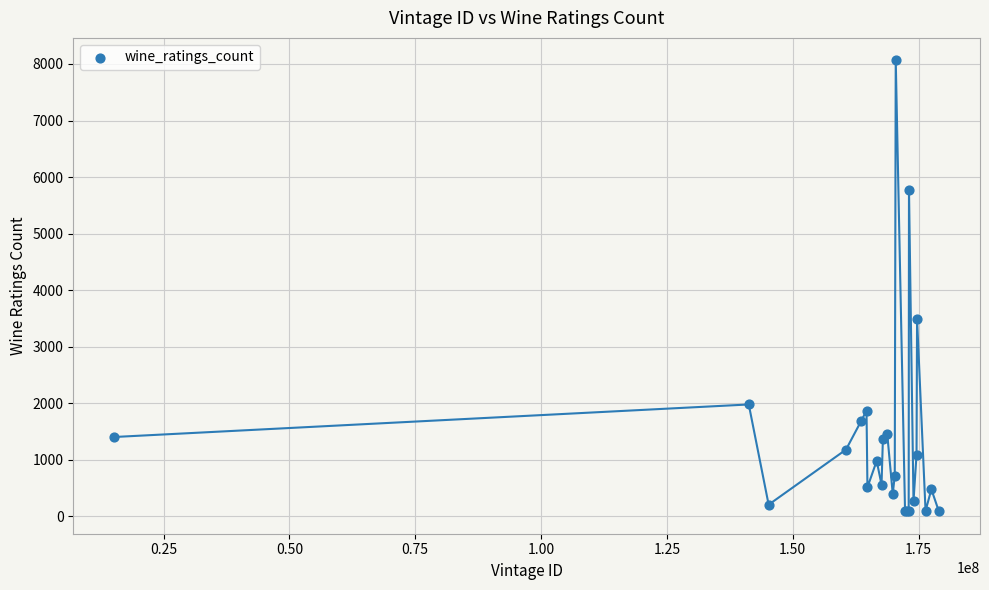

What Y value in the scatter plot is closest to 4078?

3488